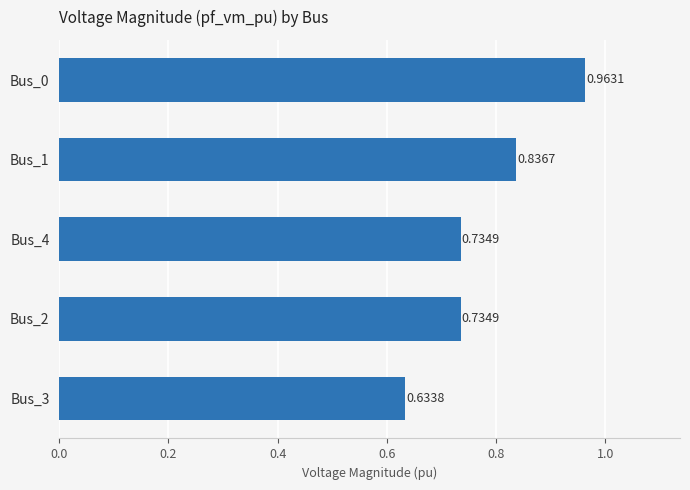

What is the sum of all values?

3.9